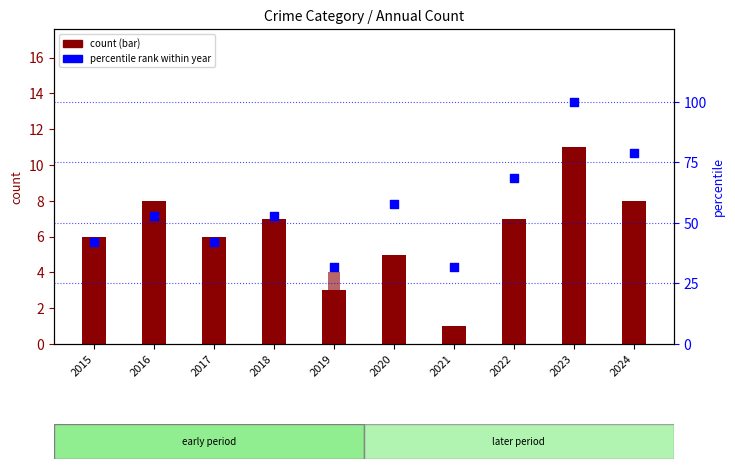

What is the total value across all series at 2017?

49.1